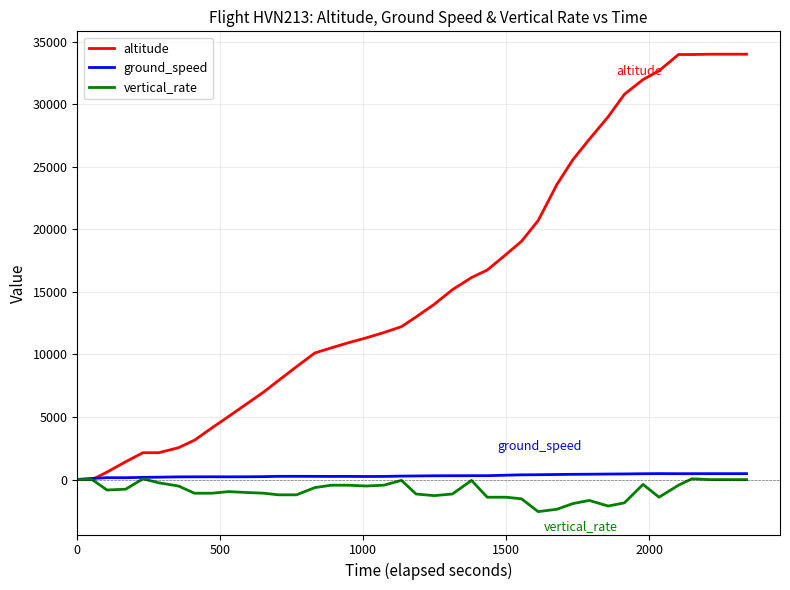

Which series has the largest total across all categories?

altitude